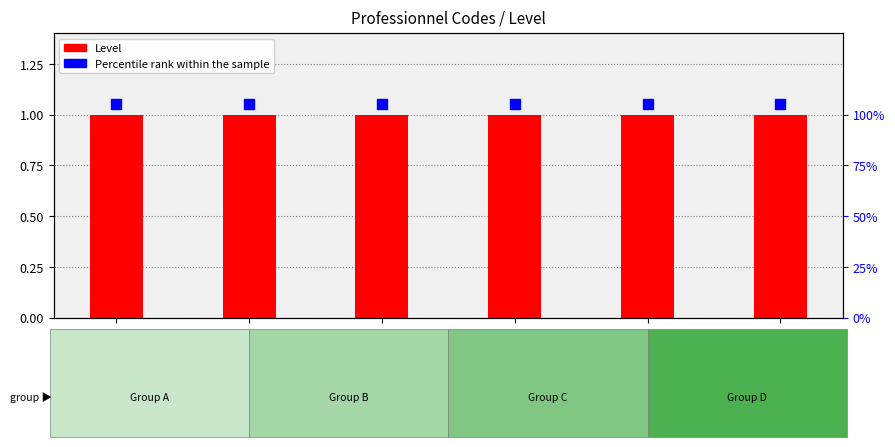

What are all the series names shown in the legend?

Level, Percentile rank within the sample